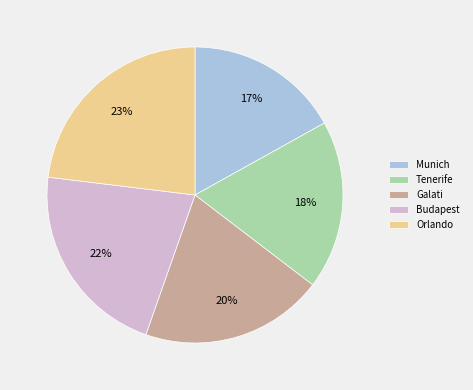

Count the number of slices in the pie.

5